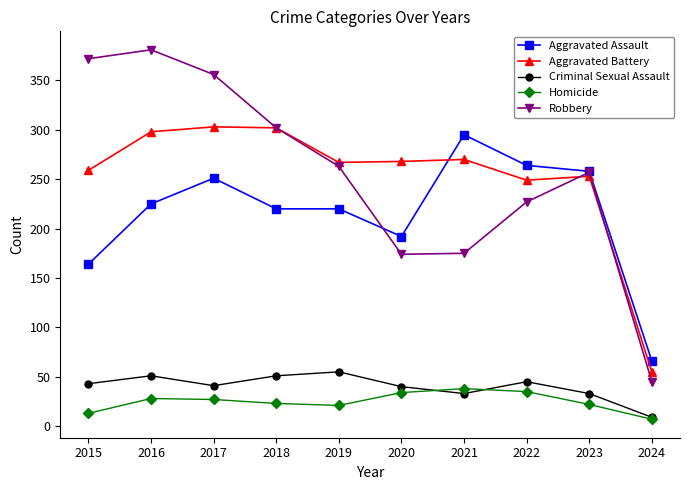

True or false: Robbery and Homicide cross at least once.

False